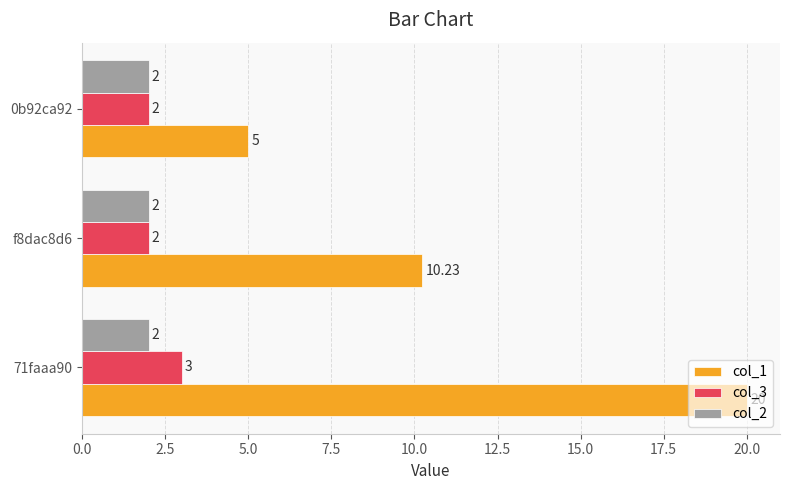

Is the value of col_3 at f8dac8d6 greater than the value of col_1 at 0b92ca92?

No